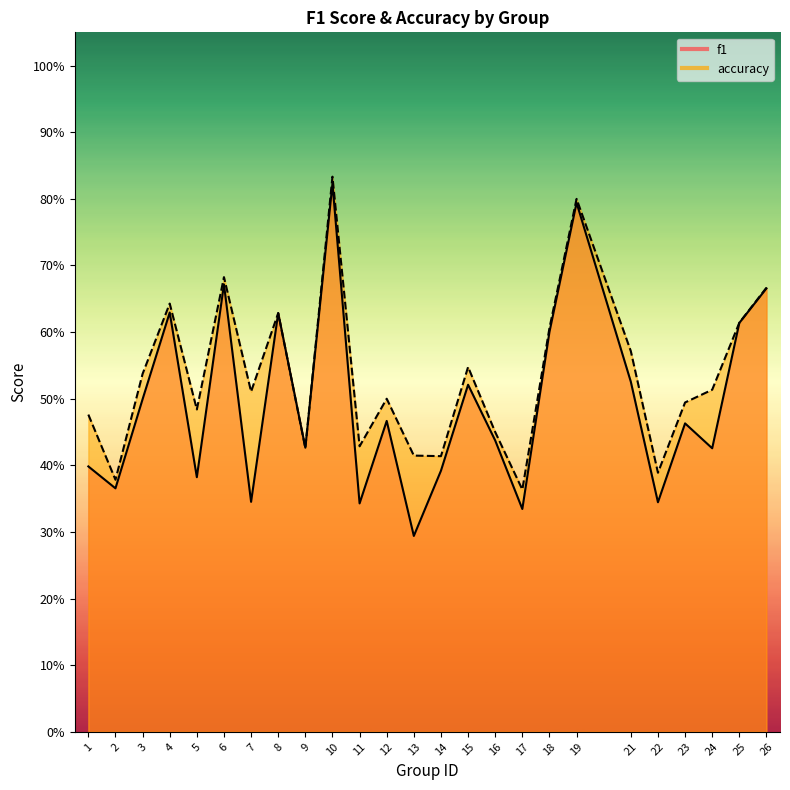

How many interior local valleys does the f1 series have?

9